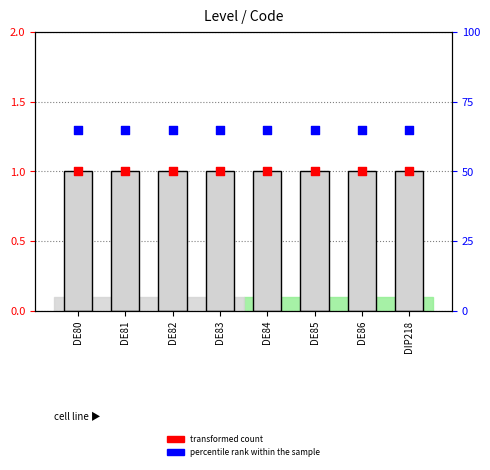

At how many categories does at least one series exceed 1?

8